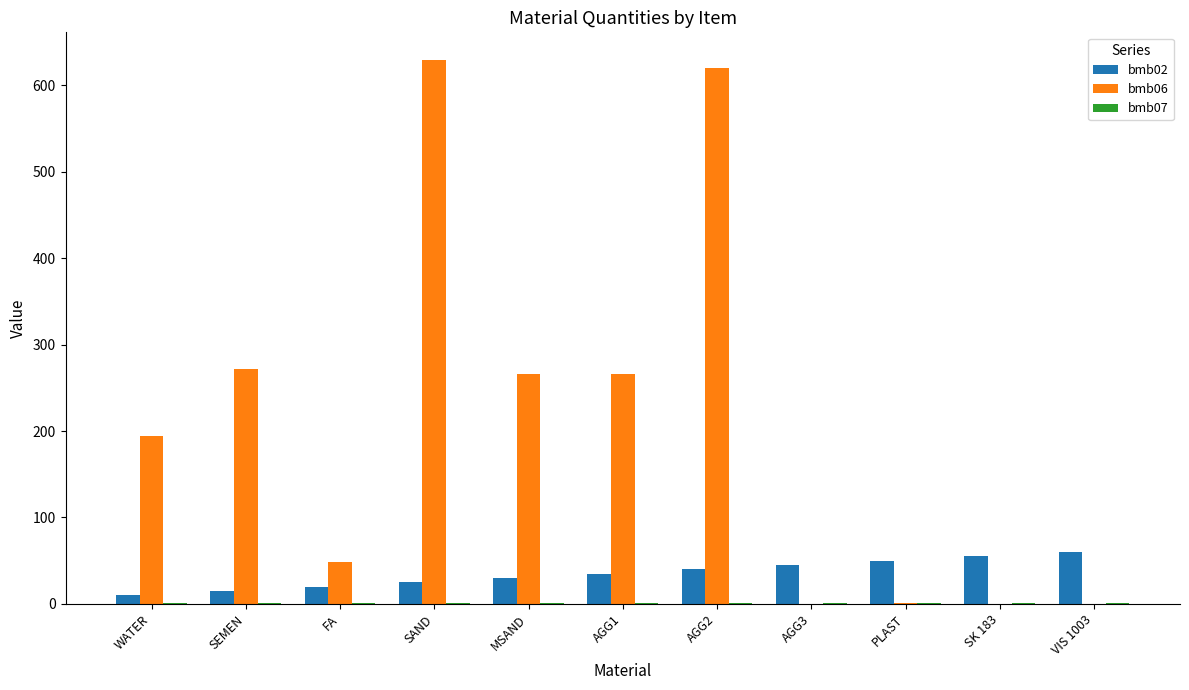

What is the greatest value displayed?

630.0